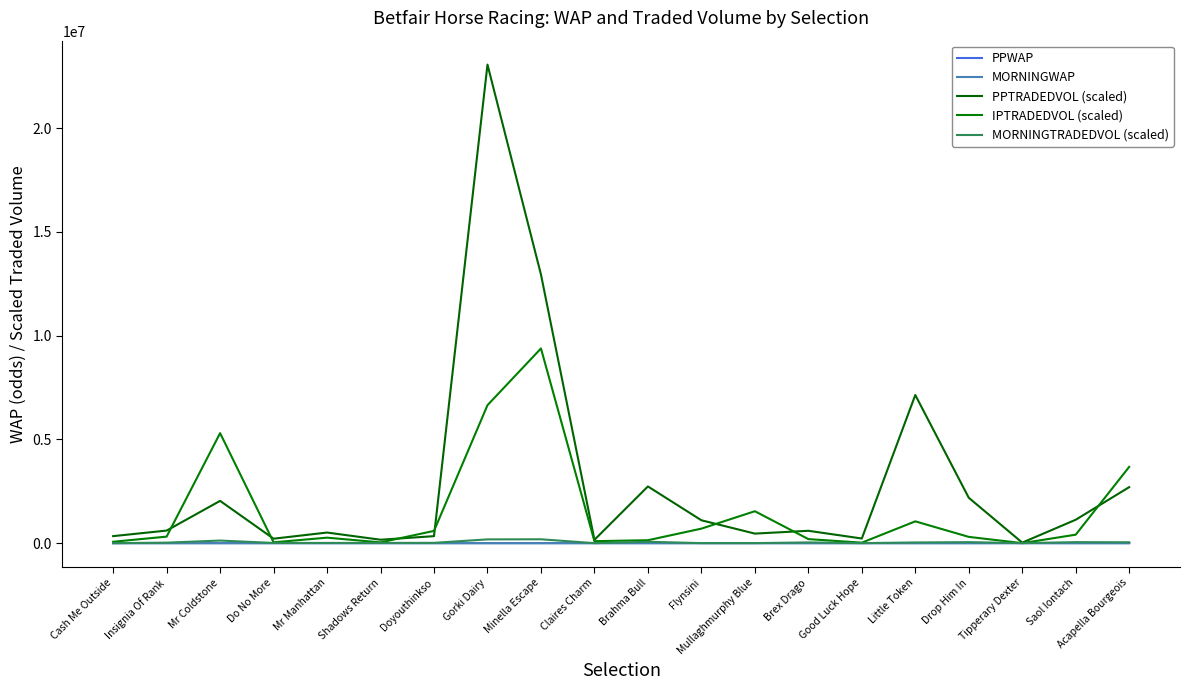

Does the chart display data point markers on the line(s)?

No